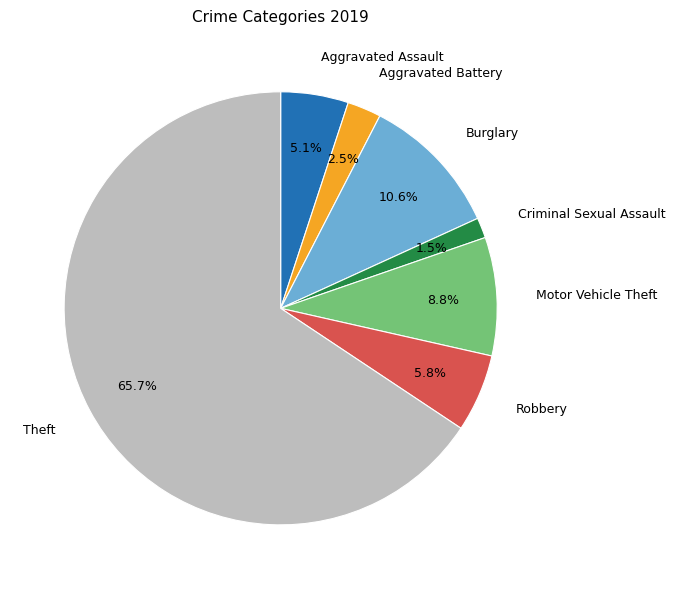

How many slices are in this pie chart?

7